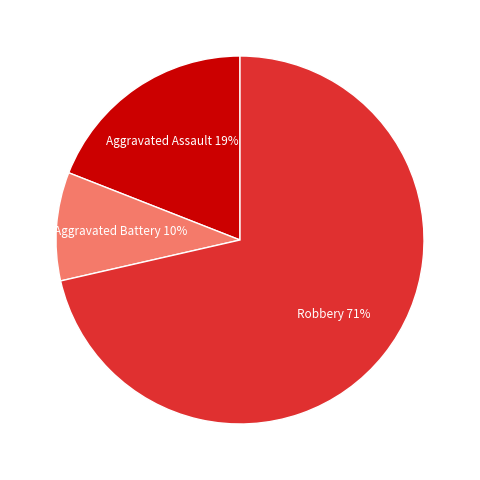

How many segments does this pie chart have?

3